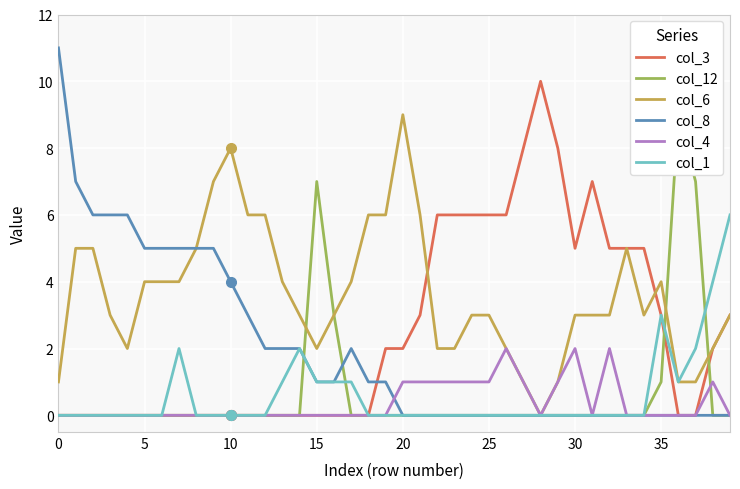

How many col_3 values are between 0 and 5?

31